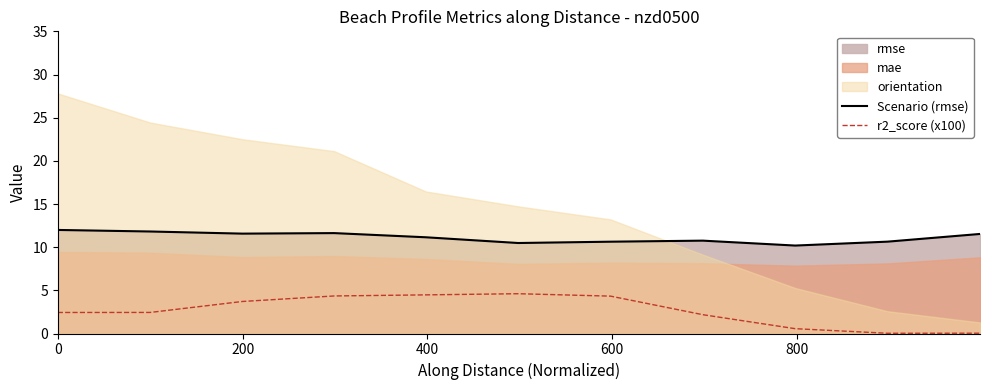

True or false: r2_score (x100) and Scenario (rmse) cross at least once.

False